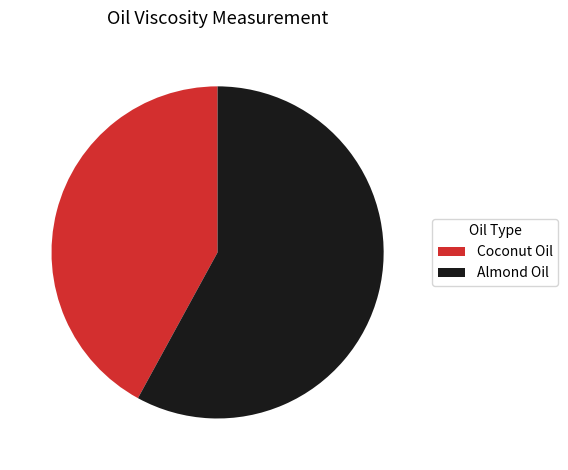

Is there a majority slice in this chart?

Yes